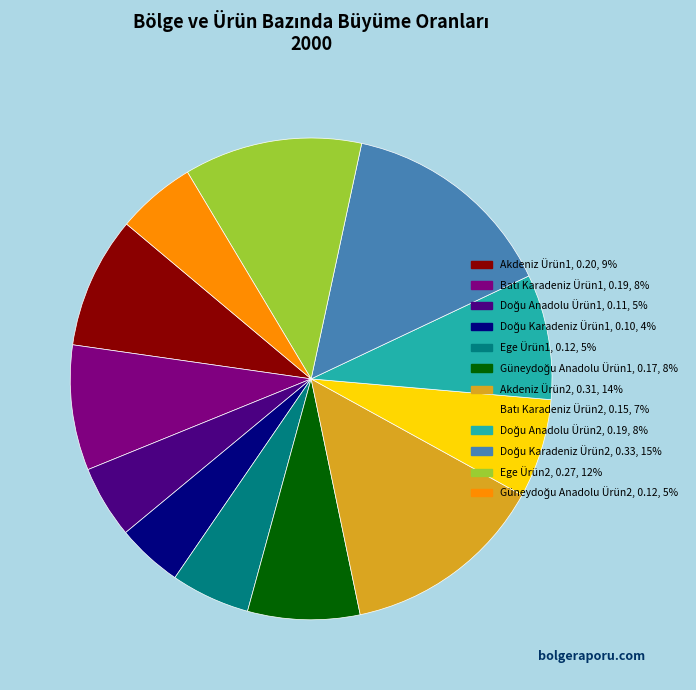

Is there a majority slice in this chart?

No